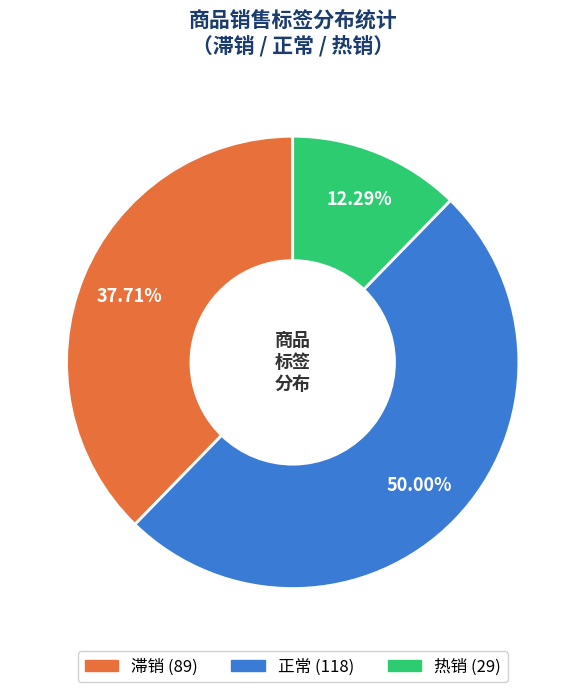

To the nearest percent, what percentage of the pie is 滞销?

38%